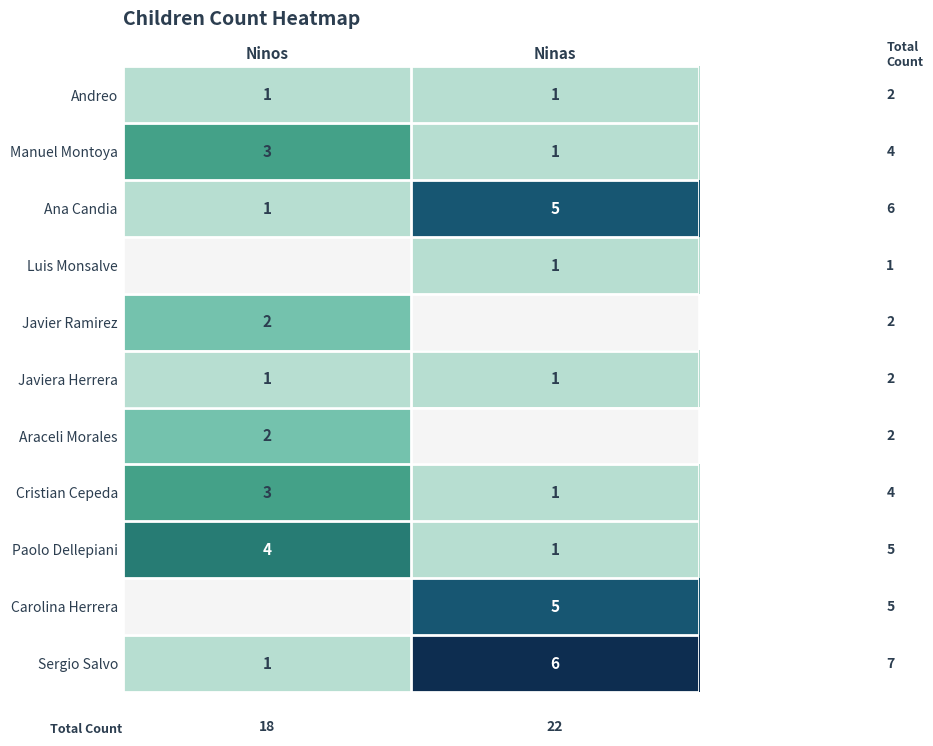

Is the value of Ana Candia at Ninas greater than the value of Andreo at Ninas?

Yes